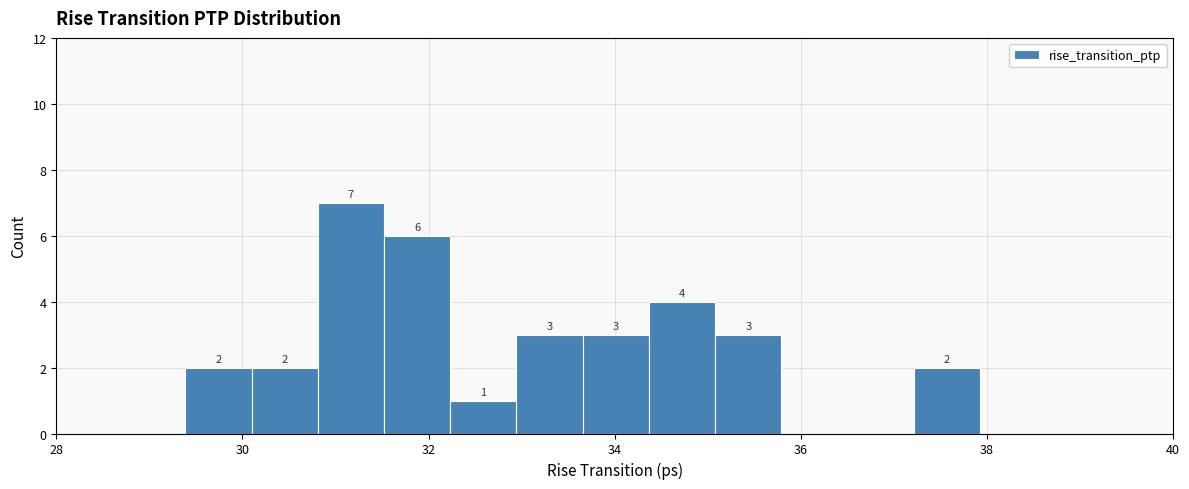

Around what value on the x-axis is the tallest bar? Give the approximate position of its centre, as read against the axis.

31.2